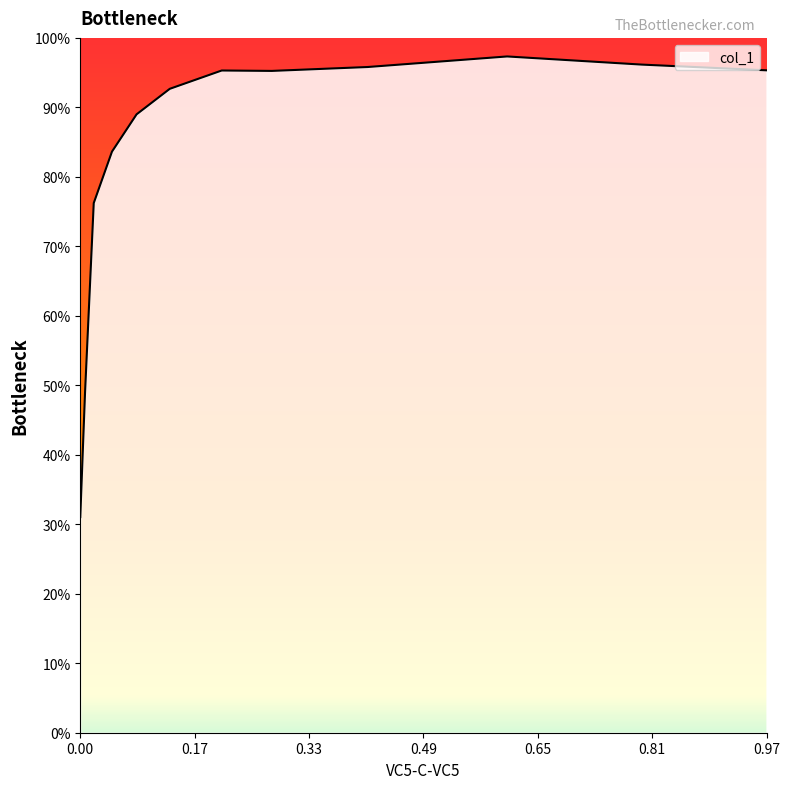

What is the difference between the maximum and minimum values?

66.3